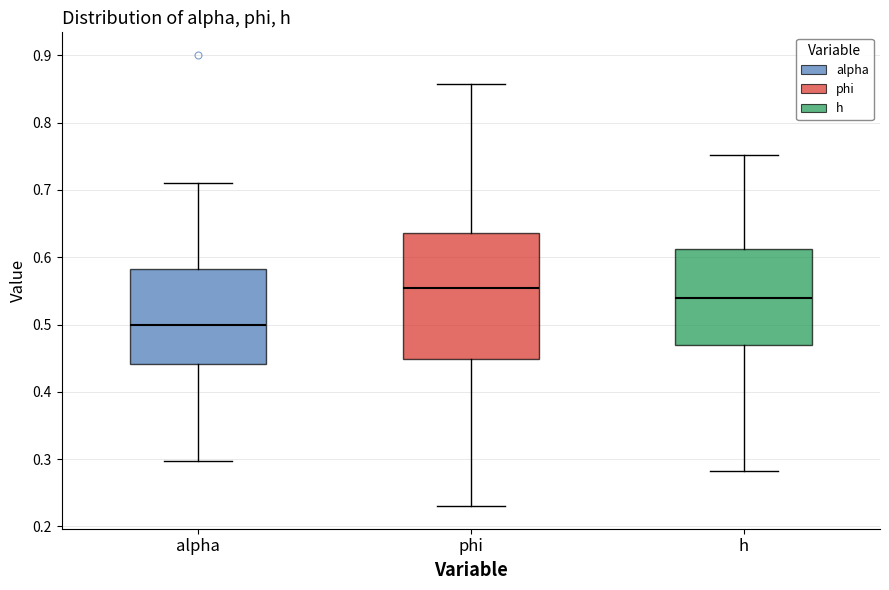

Which box's median line is the lowest?

alpha